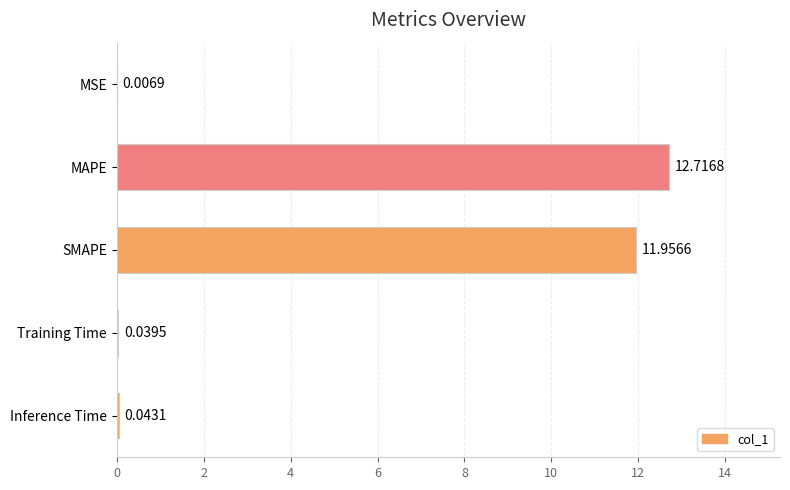

At which label is the value closest to 6?

SMAPE